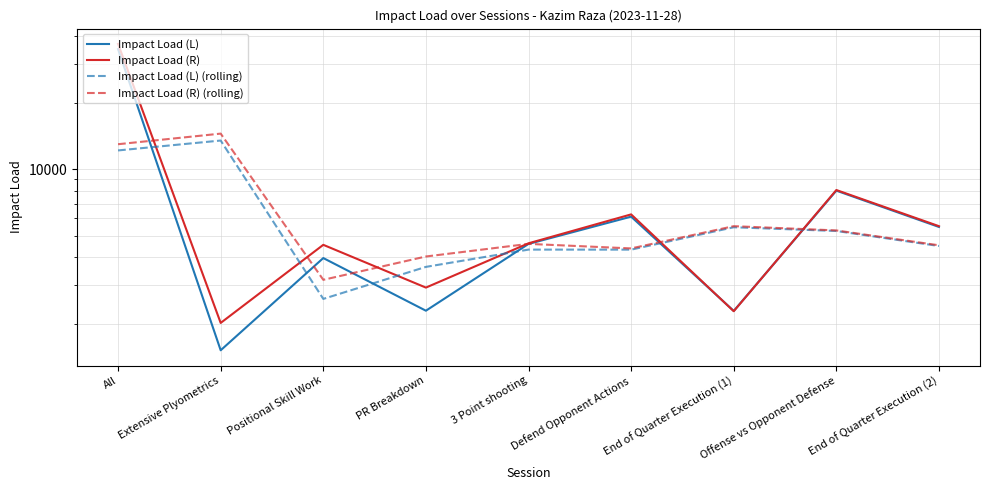

At which category does the chart reach its peak across all series?

All